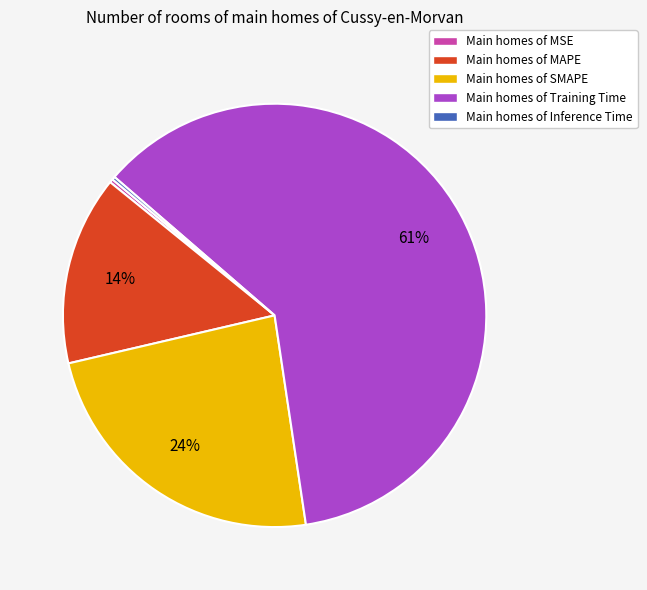

Does any single category account for the majority?

Yes